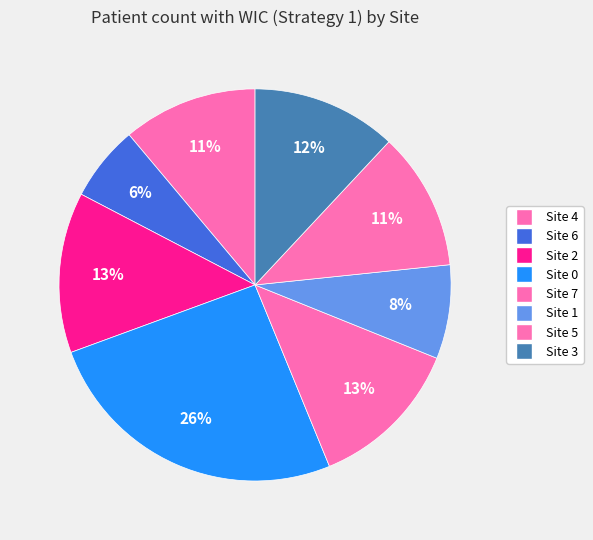

Is the sum of Site 7 and Site 1 greater than half?

No